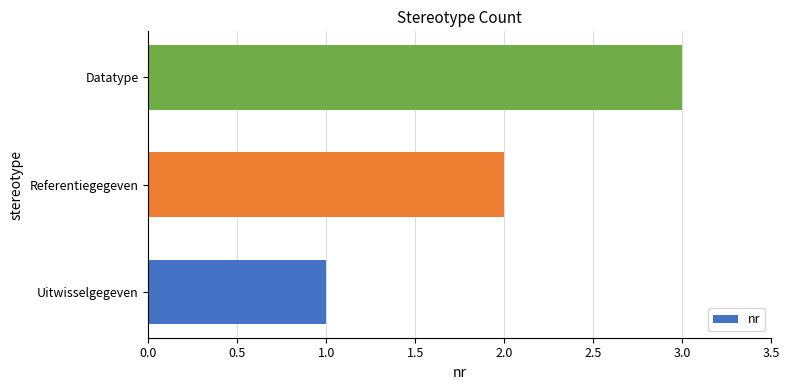

Rank the categories by value from lowest to highest.

Uitwisselgegeven, Referentiegegeven, Datatype